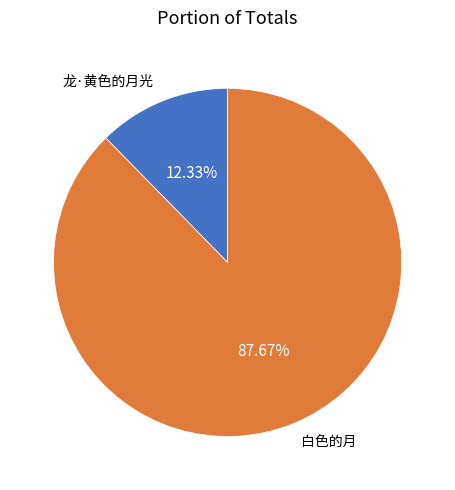

Is 白色的月 the majority of the pie?

Yes